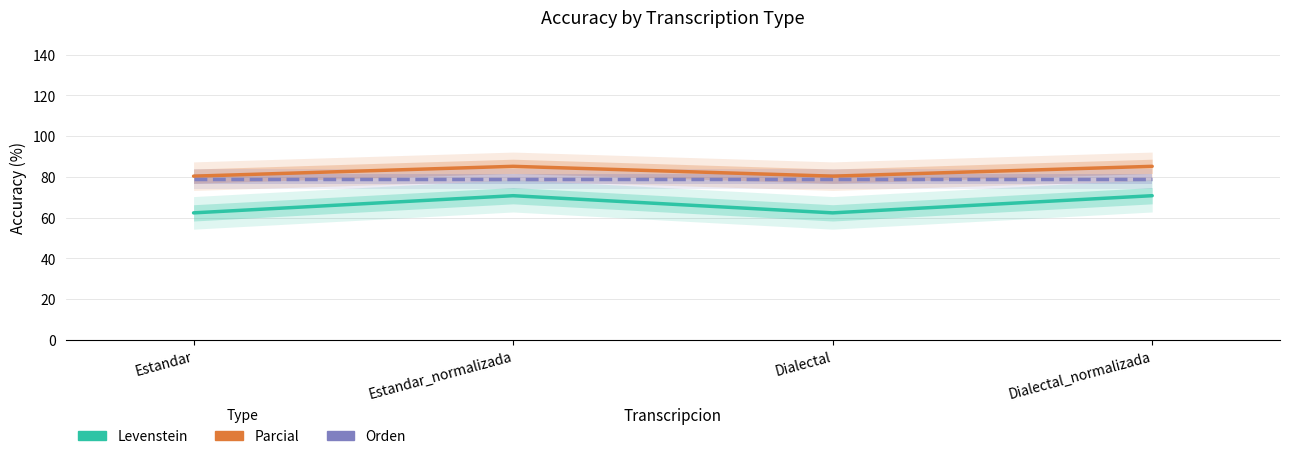

Rank the categories by Orden value from highest to lowest.

Estandar, Estandar_normalizada, Dialectal, Dialectal_normalizada